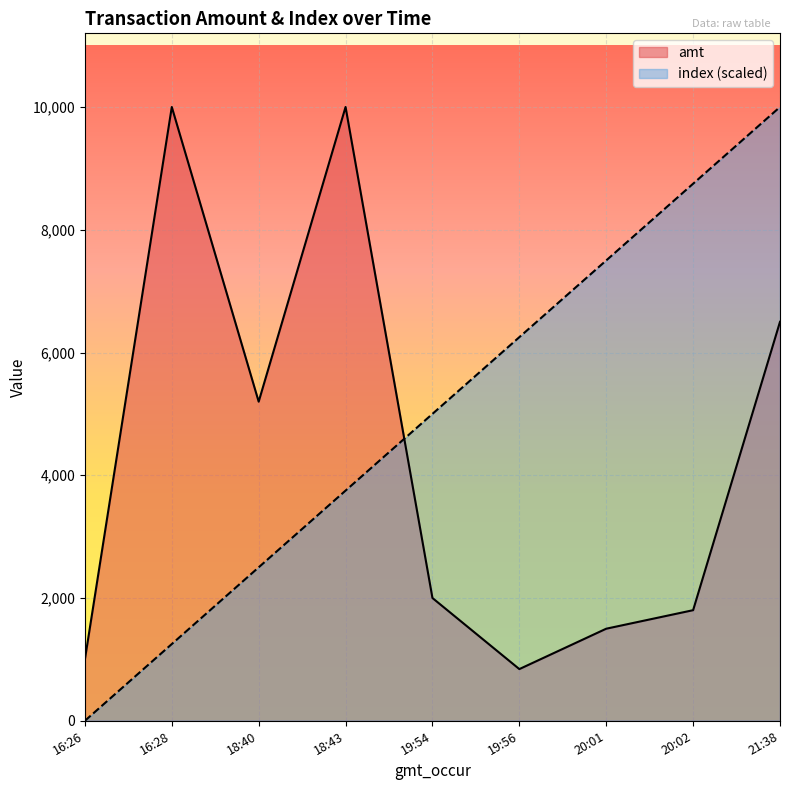

The value of index (scaled) at 19:56 is 6250.0. True or false?

True